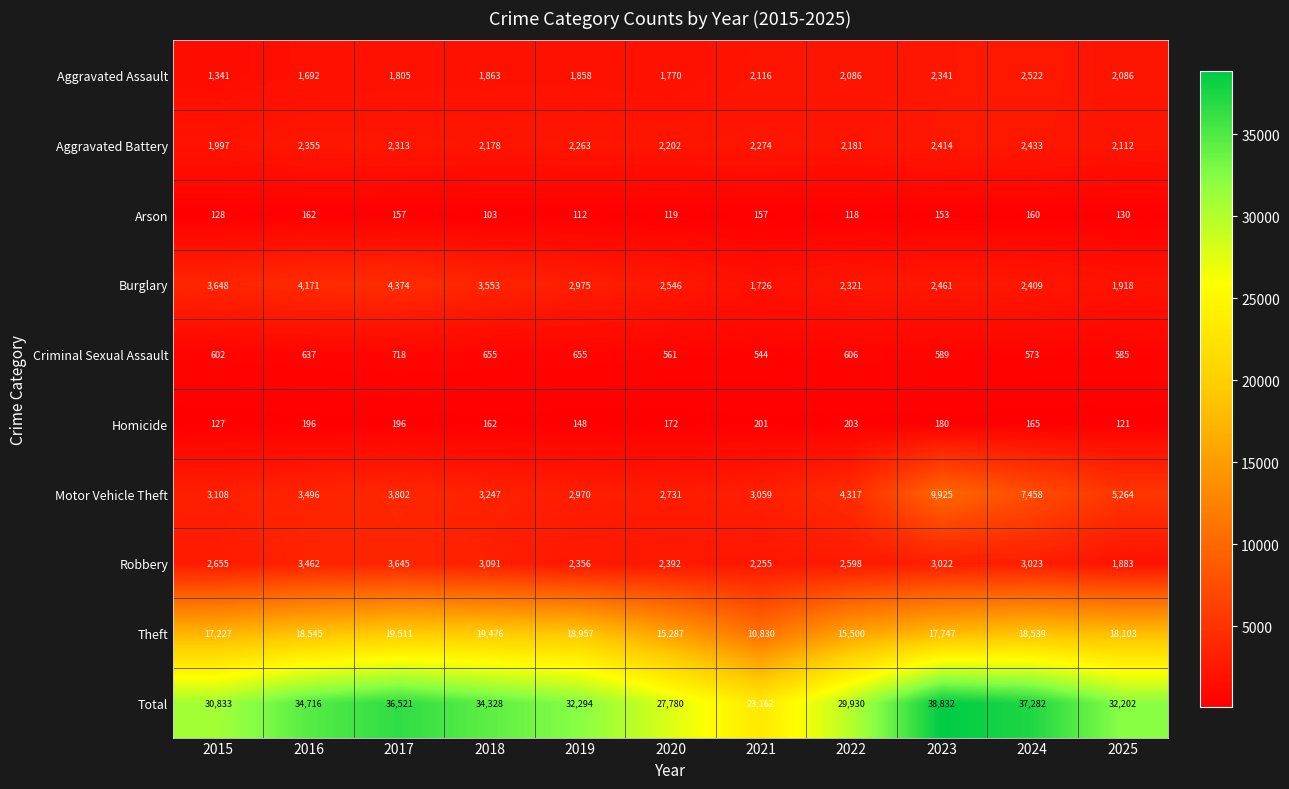

What is the greatest value displayed?

38832